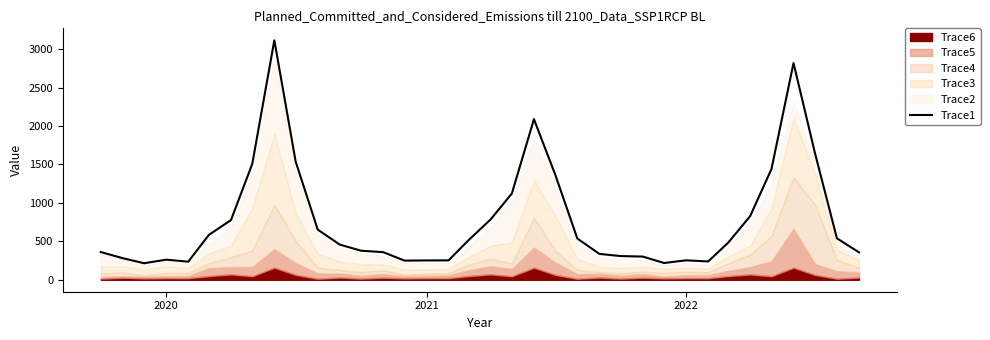

Is it true that Trace1 equals 252.8 at 2022?

True